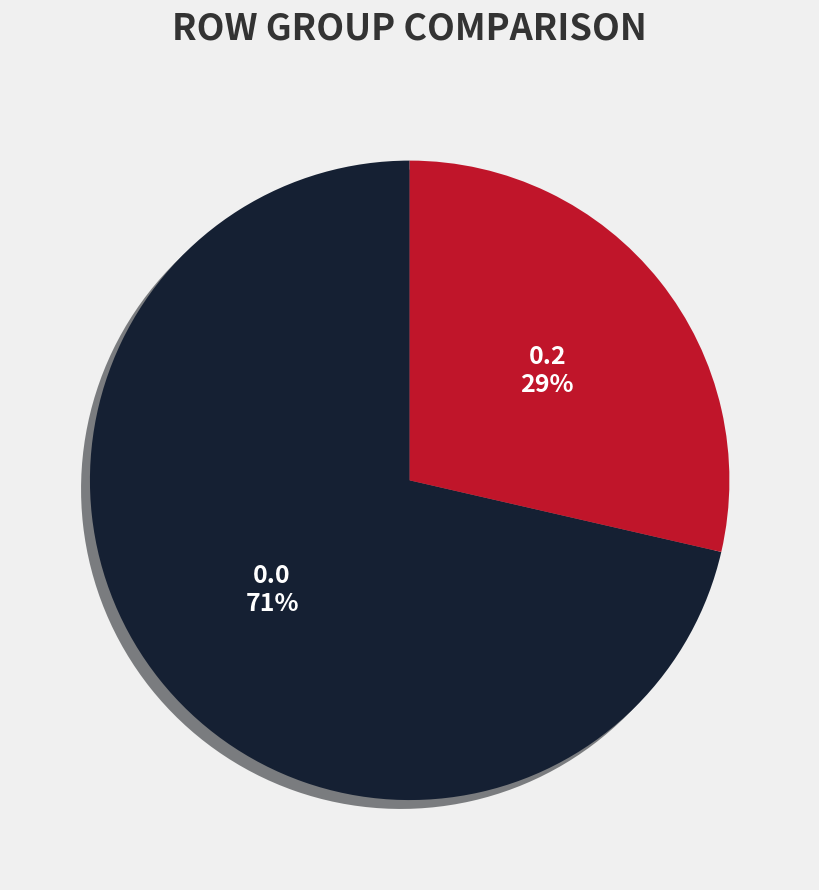

Which category has the smallest portion of the pie?

0.2